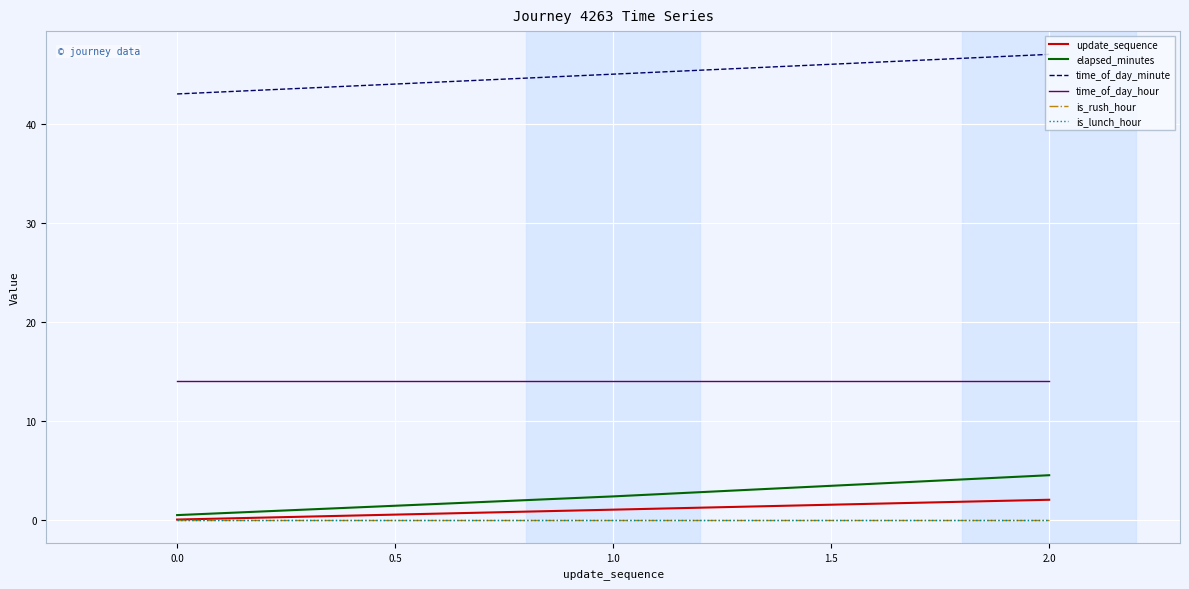

What is the average value of the time_of_day_minute series?

45.0